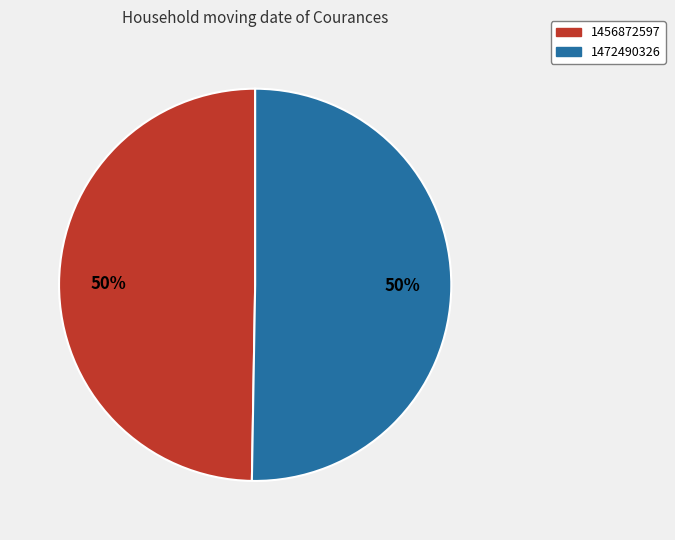

Which slice is the smallest?

1456872597